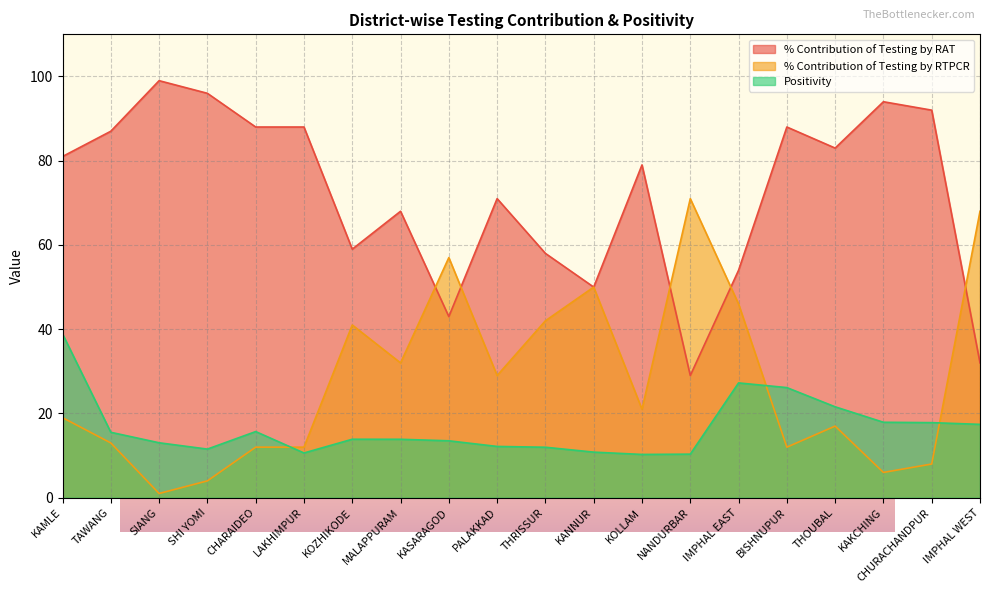

What is the difference between the maximum and minimum values in the % Contribution of Testing by RTPCR series?

70.0